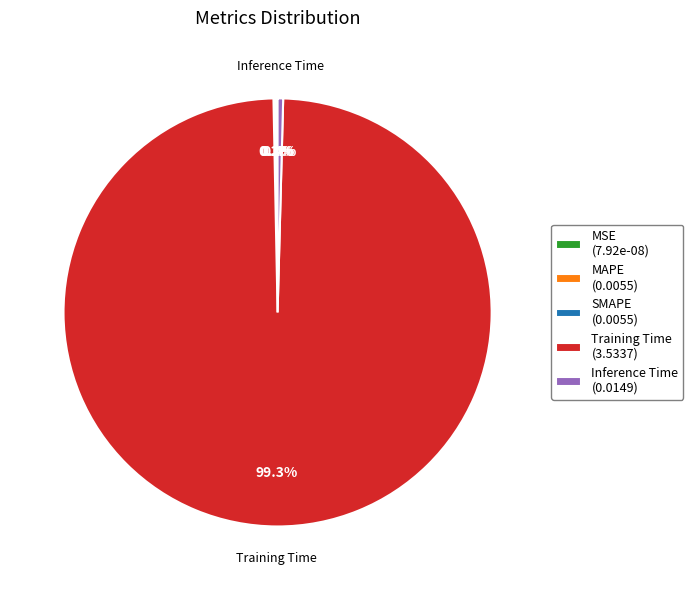

Which category accounts for the majority?

Training Time